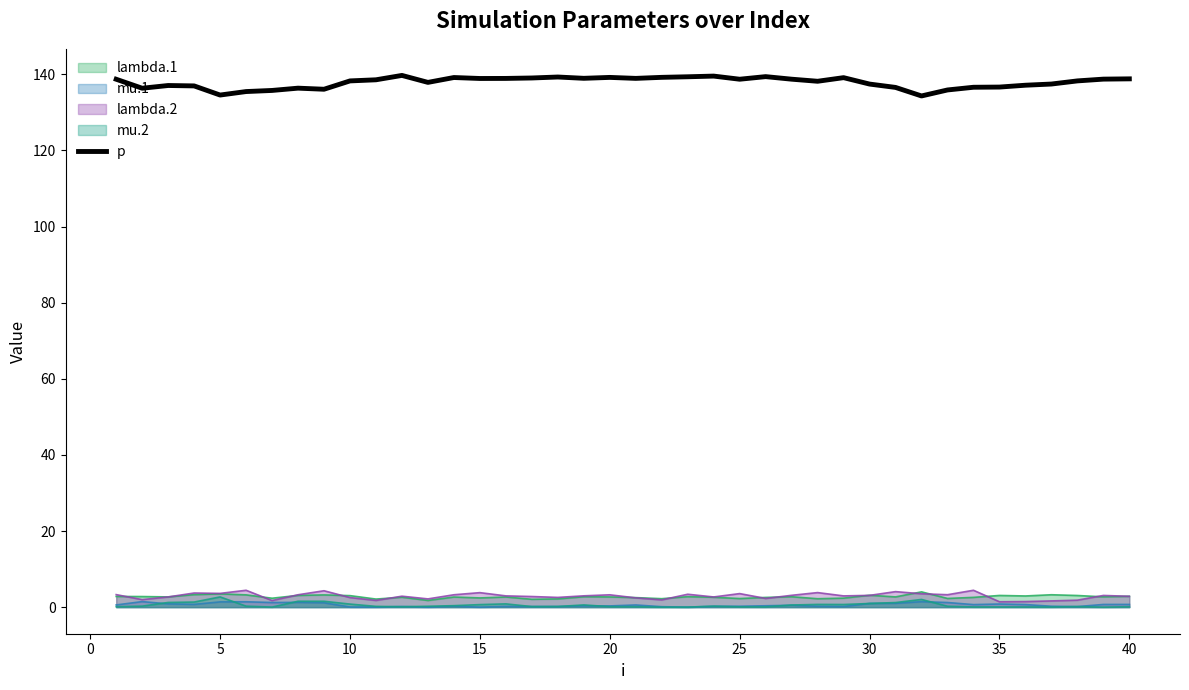

Which series has the largest range (max minus min)?

p